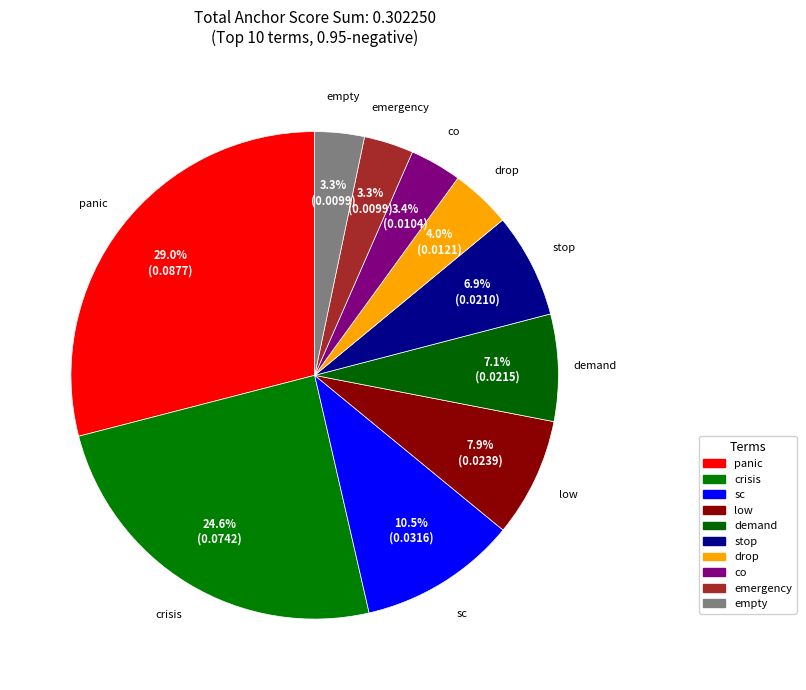

How many segments does this pie chart have?

10